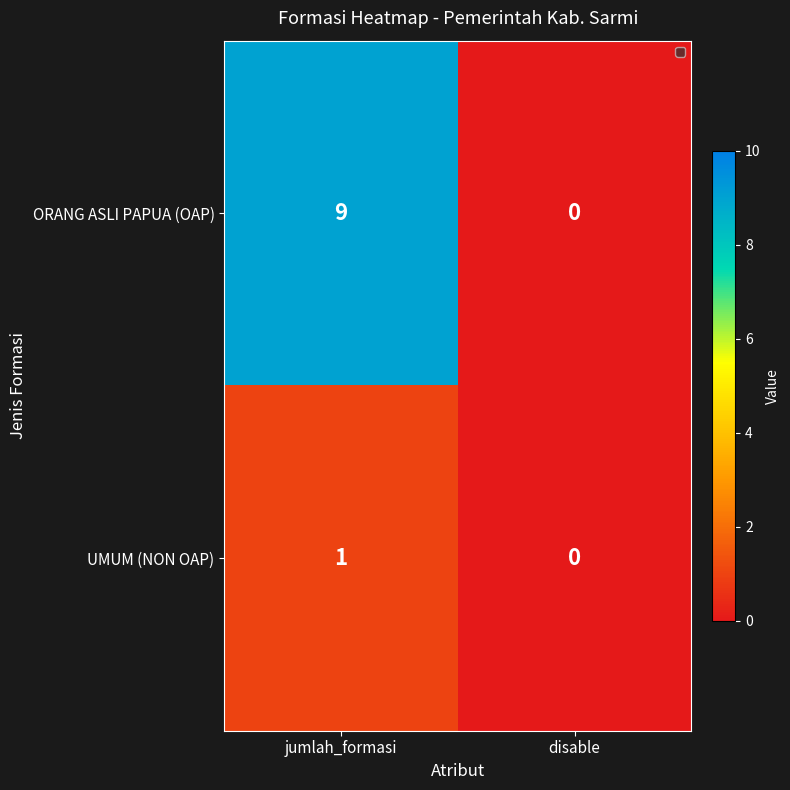

Between disable and jumlah_formasi, which is larger?

jumlah_formasi